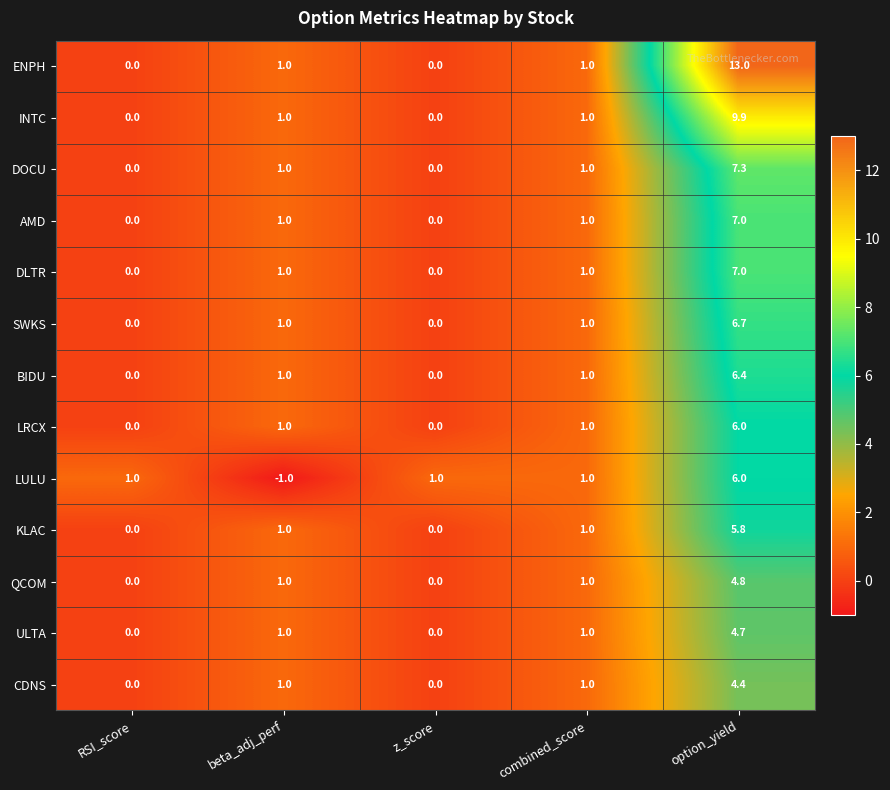

How many data points in BIDU are less than 1?

2